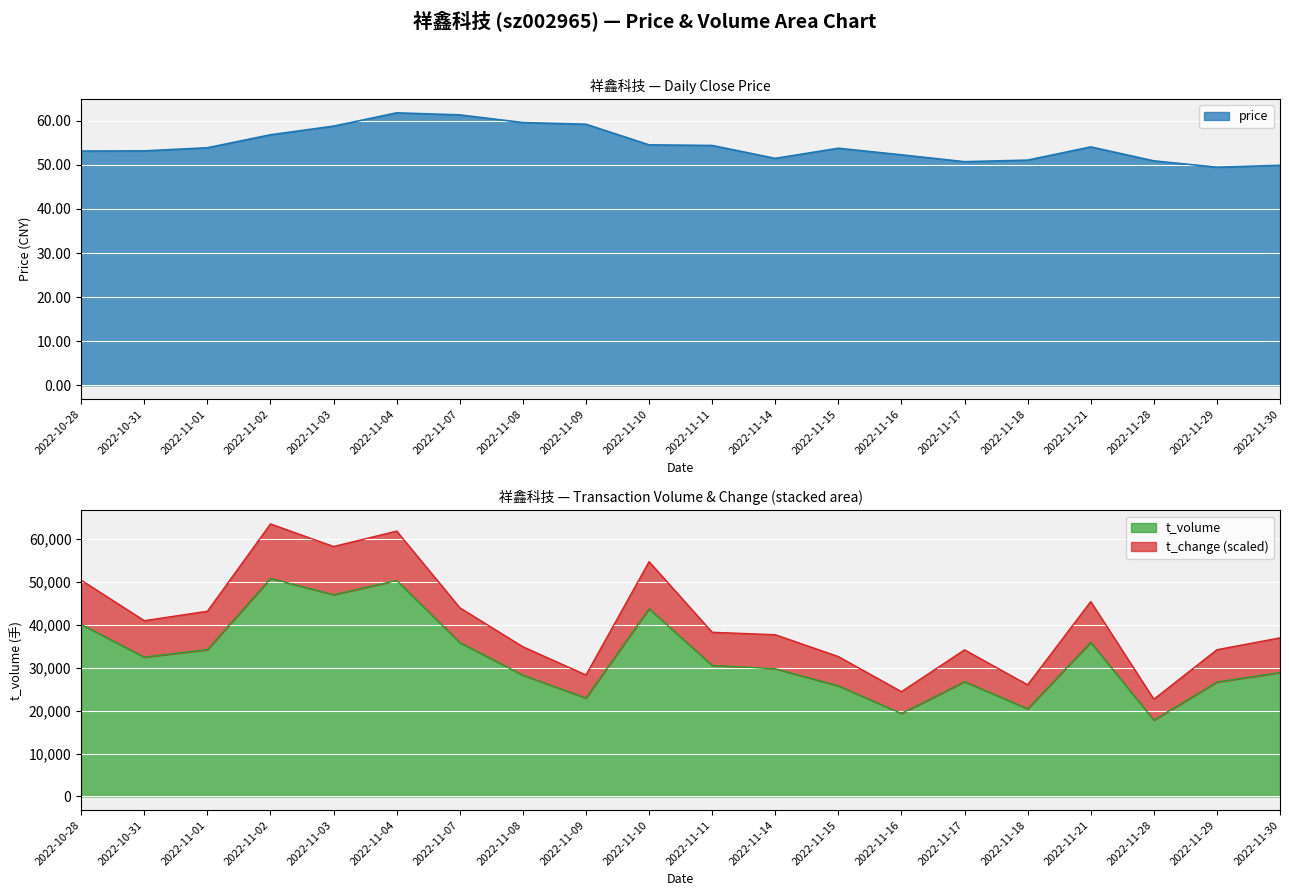

List the series in order of their peak value, lowest first.

price, t_volume, t_change